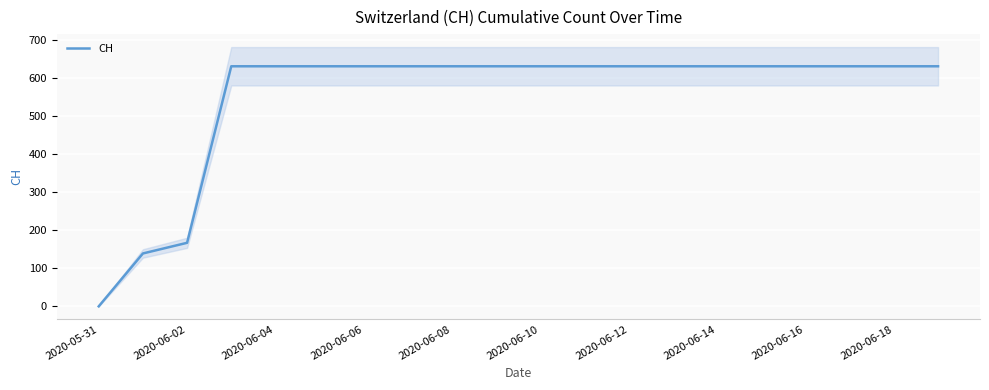

At which label is CH closest to 315?

2020-06-02